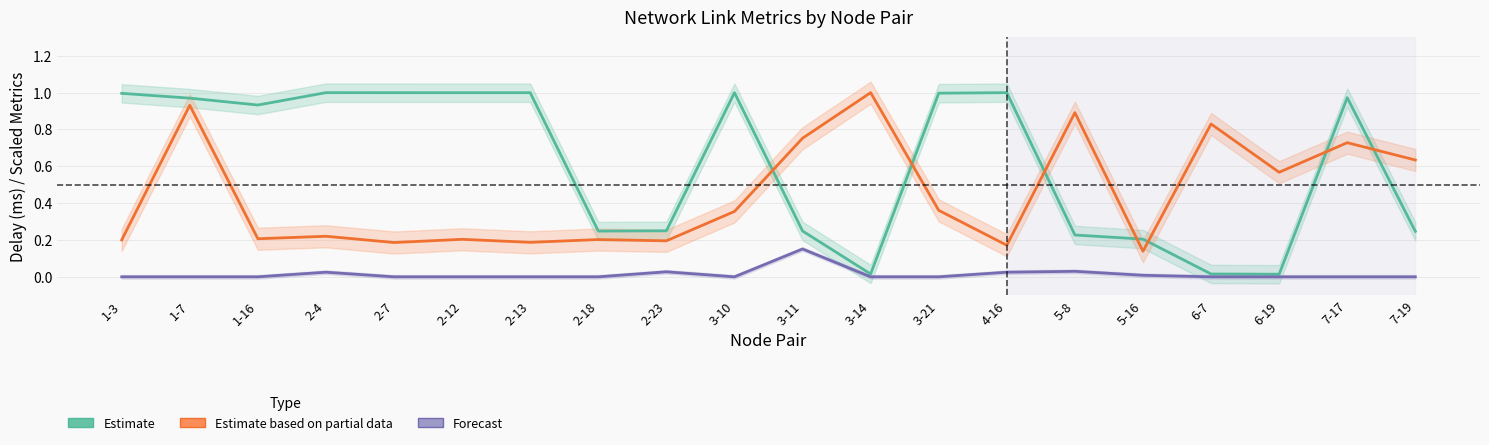

Is it true that Estimate based on partial data (delay norm.) equals 0.2 at 6-7?

False